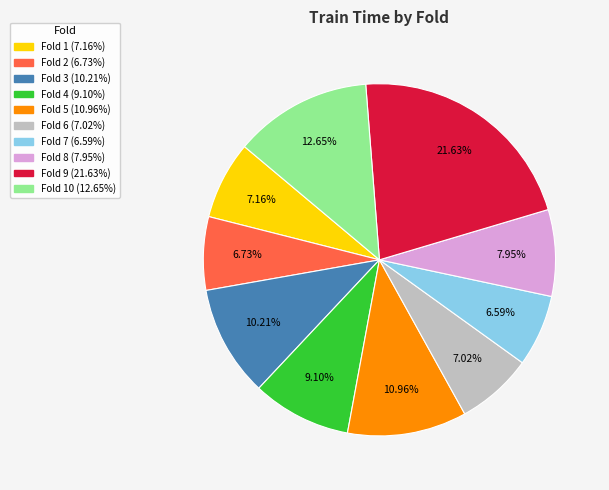

Does any single category account for the majority?

No